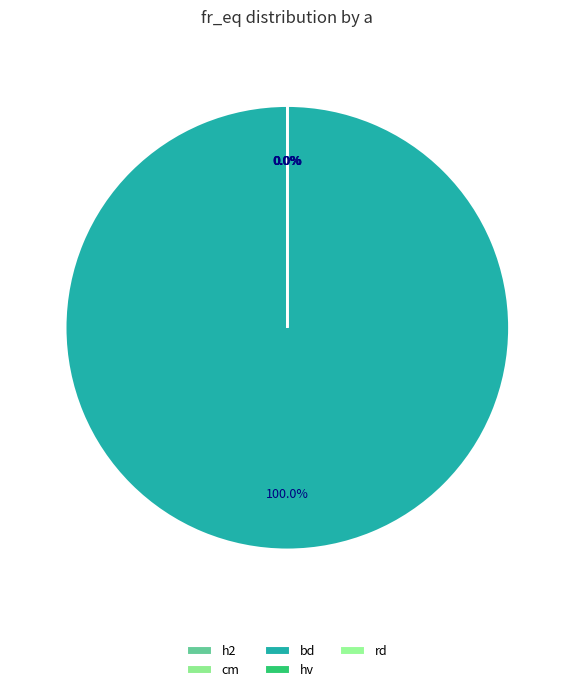

How many slices are in this pie chart?

5